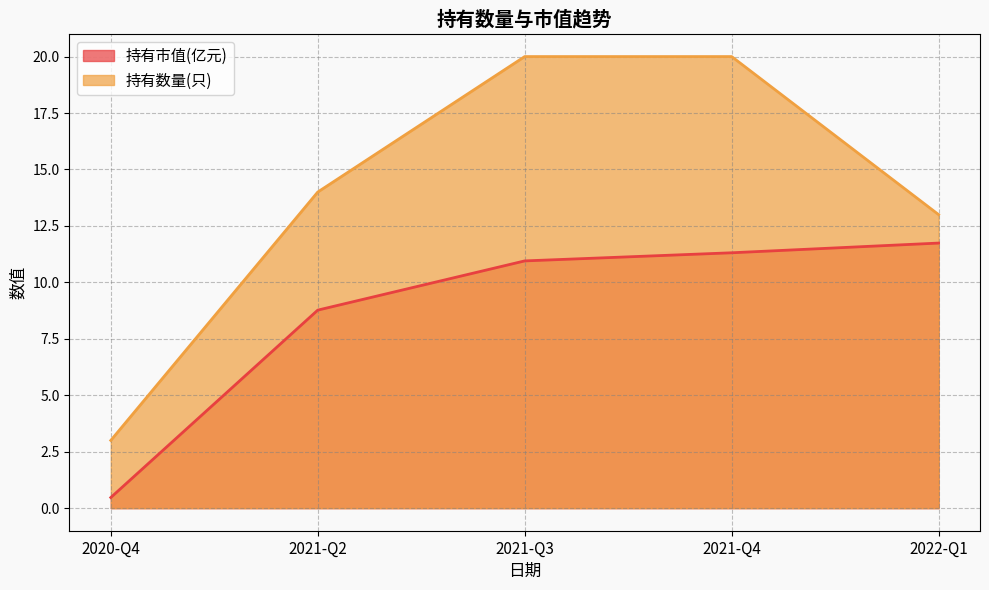

What is the sum of all 持有市值(亿元) values?

43.2